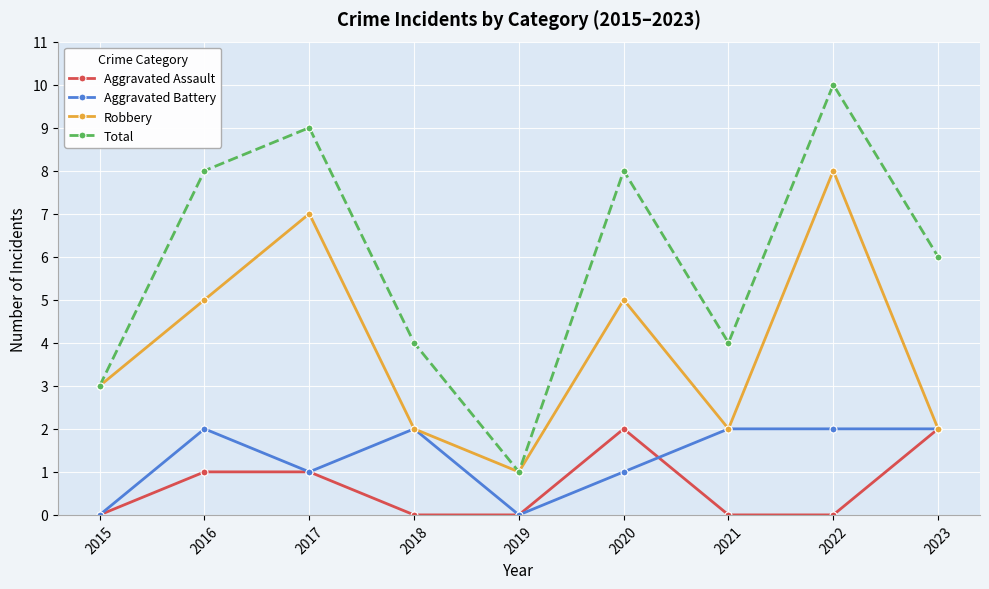

What value does the Robbery series have at 2020?

5